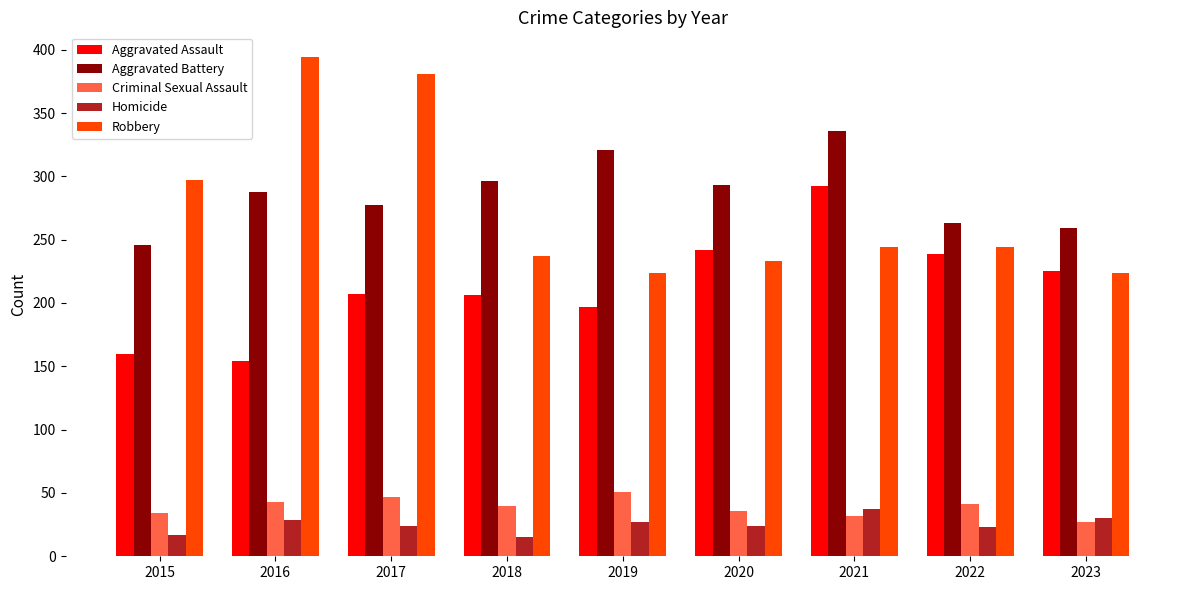

Which series has the widest spread of values?

Robbery